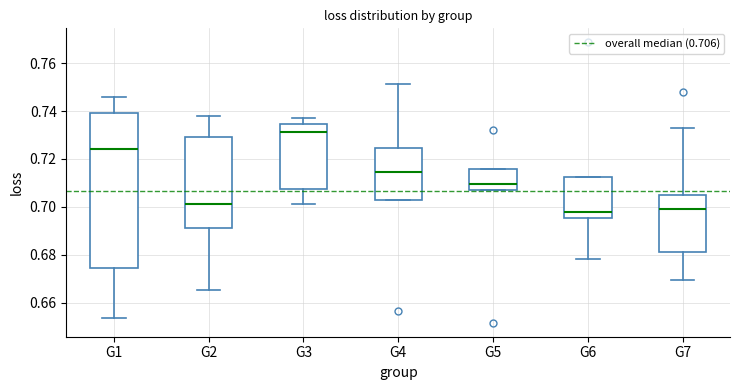

Where is the lower edge of the box for G5 on the y-axis? The values are not printed on the chart, so give them approximately, as read against the axis.

0.708